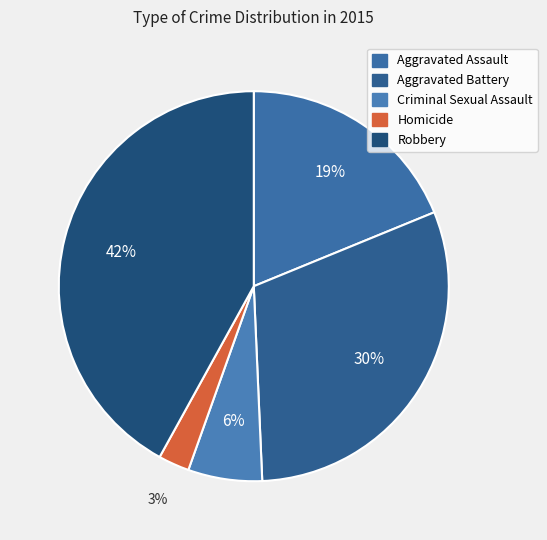

What percentage is the Homicide slice, to the nearest percent?

3%